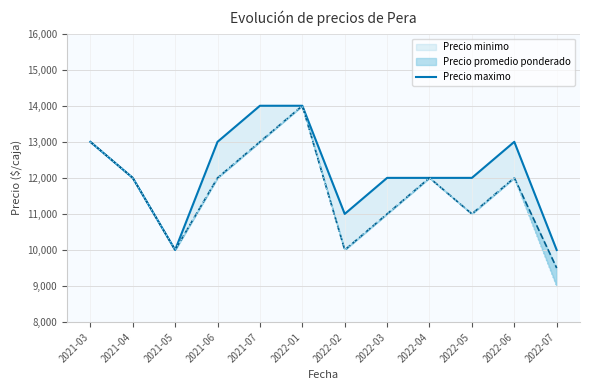

Which has a higher value, 2021-03 or 2022-07?

2021-03